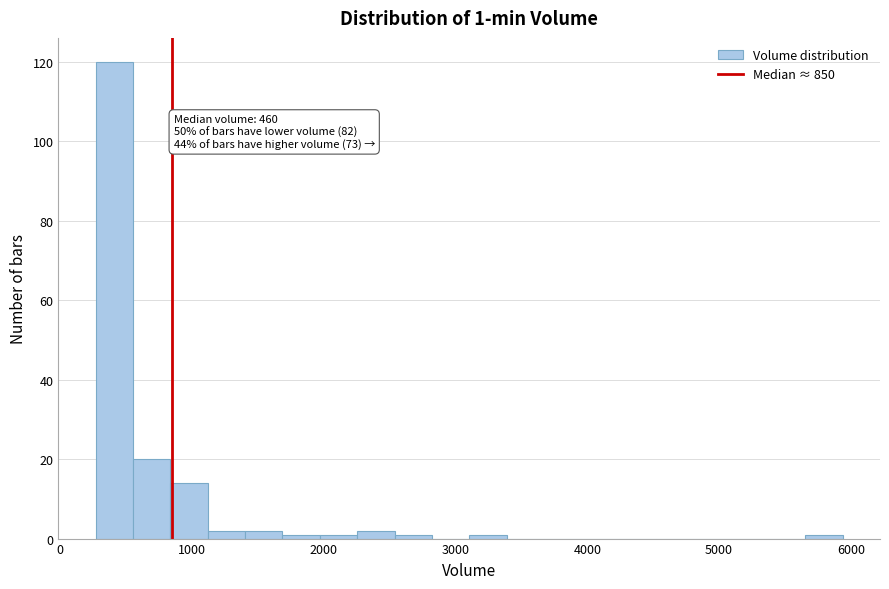

Around what value on the x-axis is the tallest bar? Give the approximate position of its centre, as read against the axis.

400